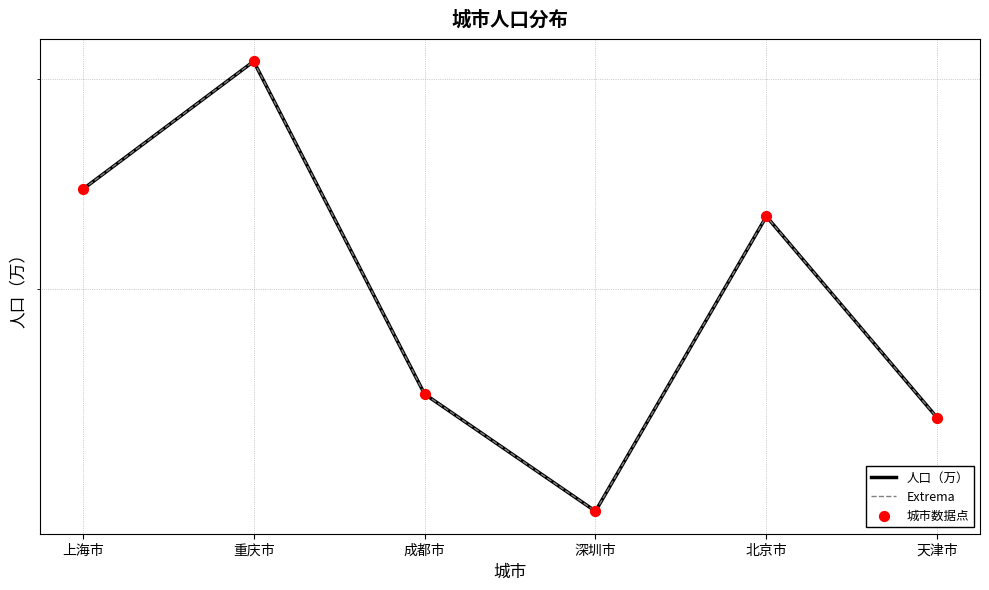

Which series has the largest Y range (max minus min)?

人口（万）